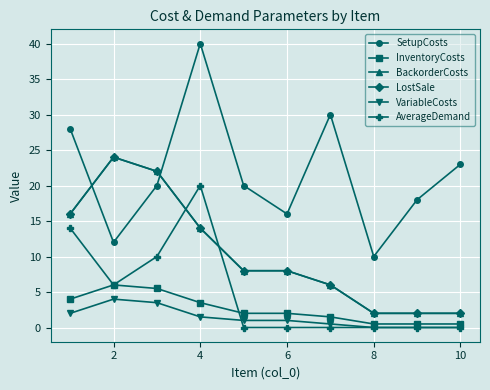

Is this an area chart (filled region under the line)?

No